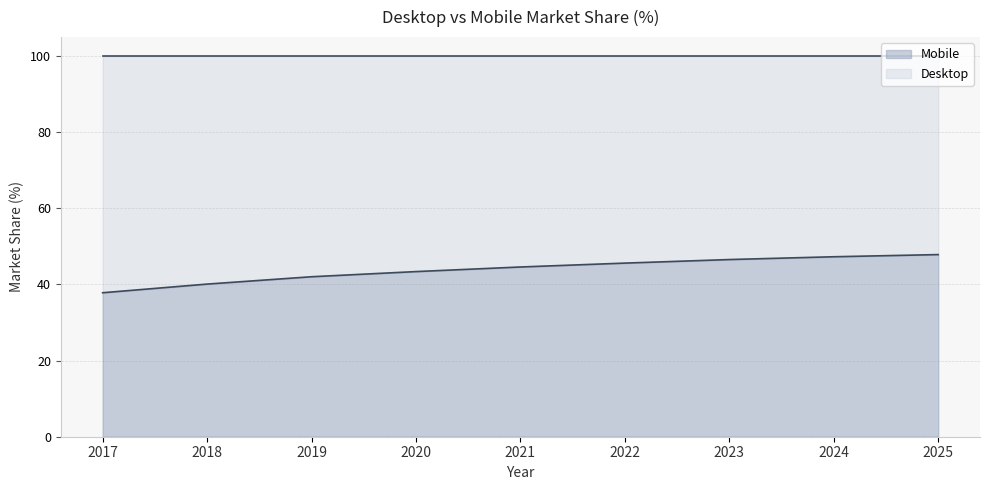

How many lines are shown in the chart?

2